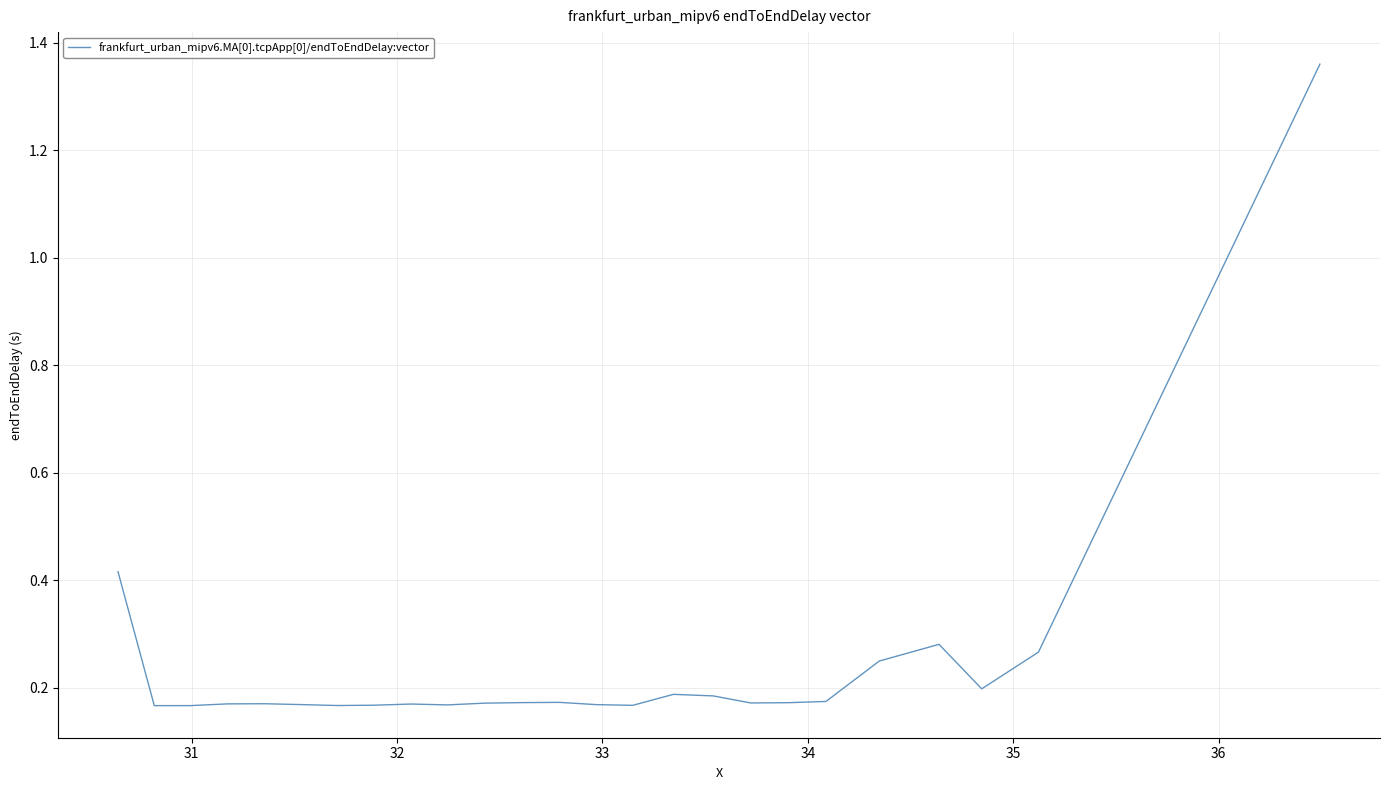

What is the difference between the maximum and minimum values?

1.2